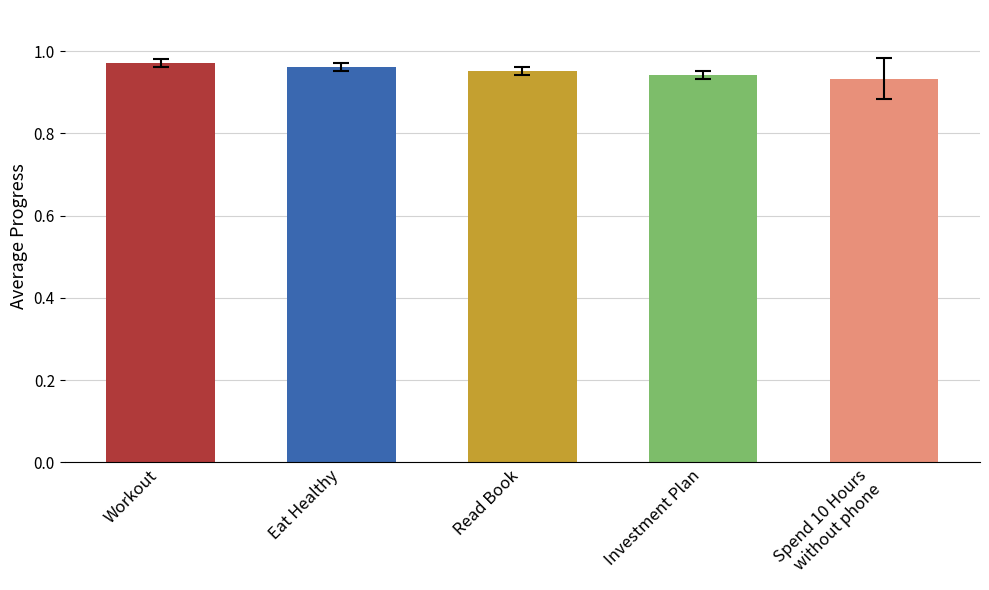

Reading left to right, transcribe all the data shown in this chart.

1.0	1.0	1.0	0.9	0.9